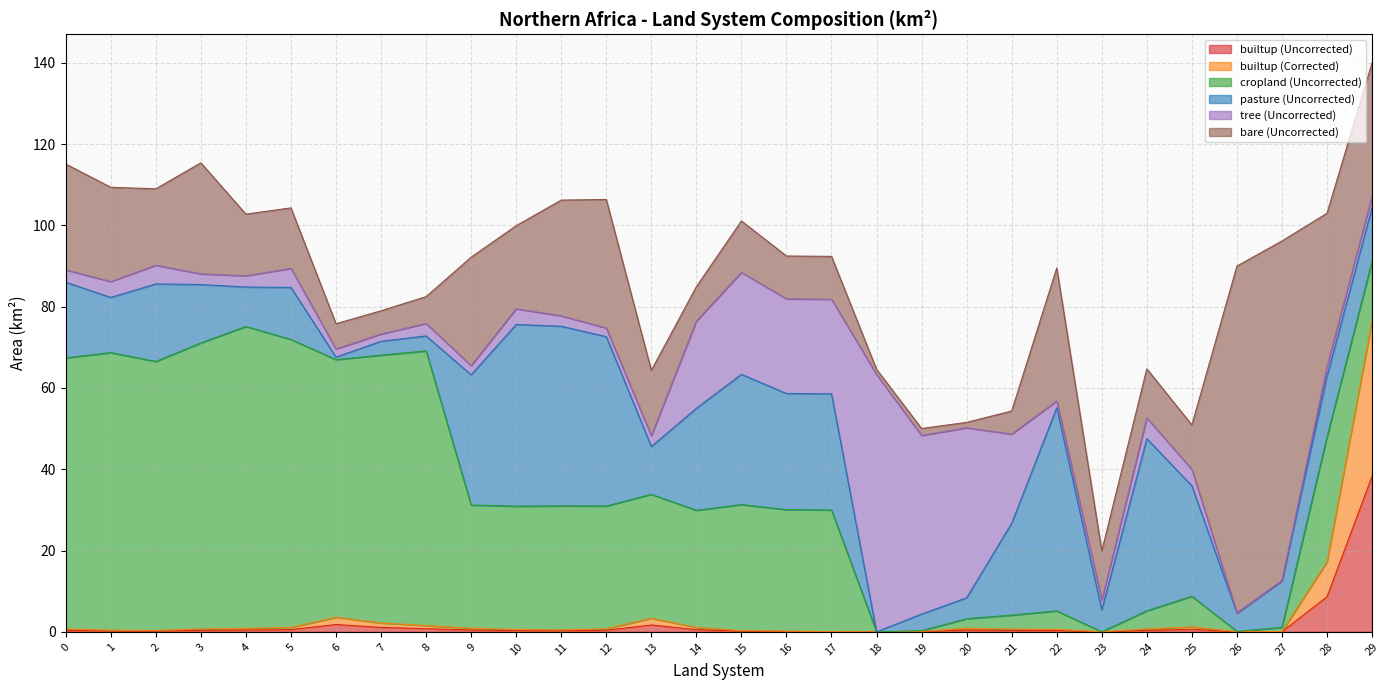

True or false: tree (Uncorrected) has a value of 25.1 at 15.

True